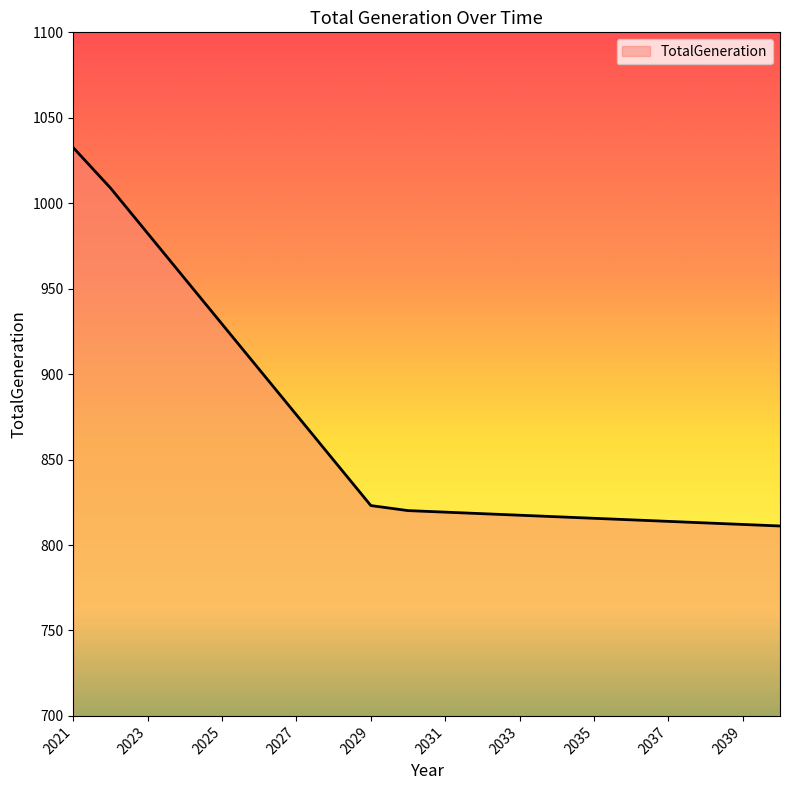

Does the chart display data point markers on the line(s)?

No